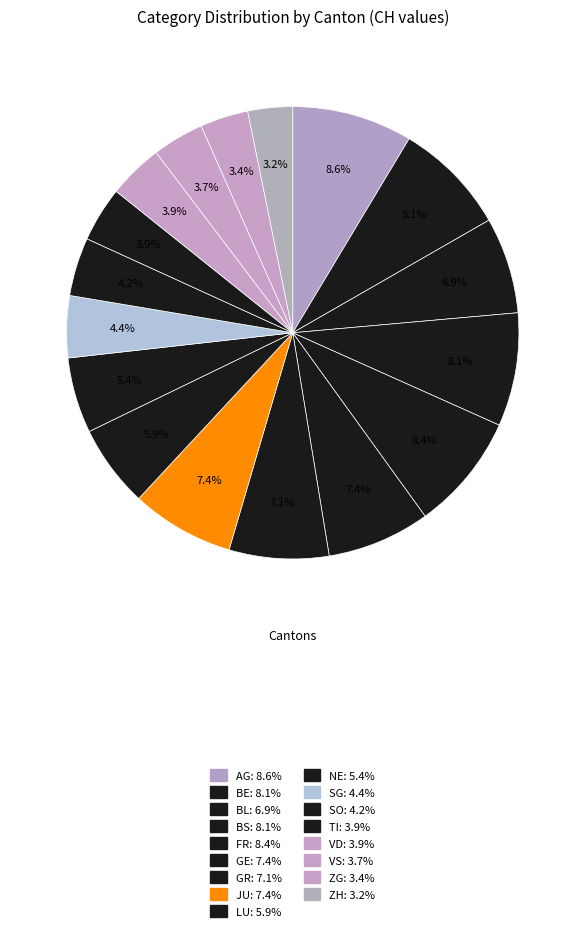

Which slice is the largest?

AG